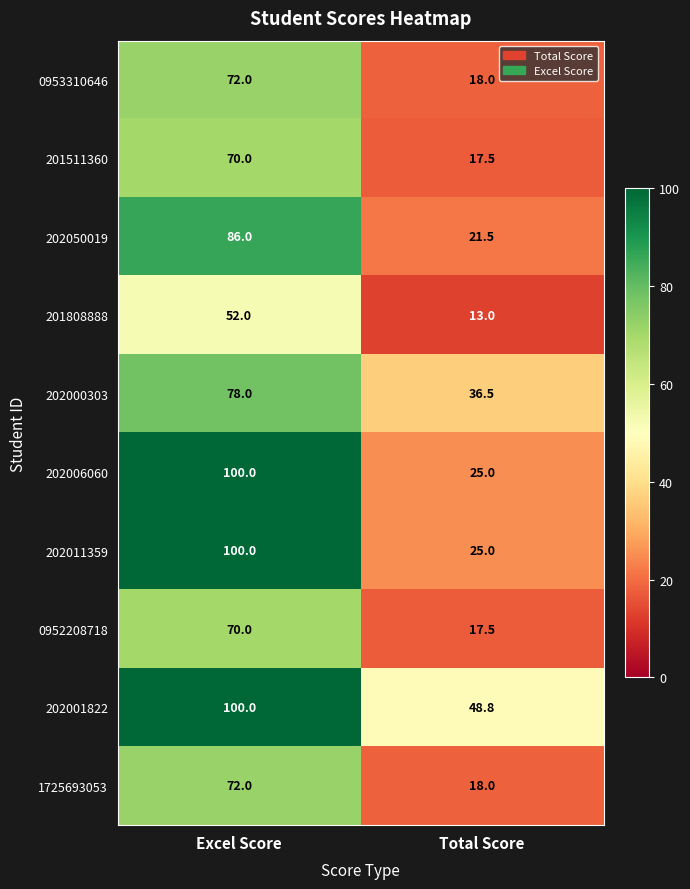

Rank the categories by 0952208718 value from highest to lowest.

Excel Score, Total Score